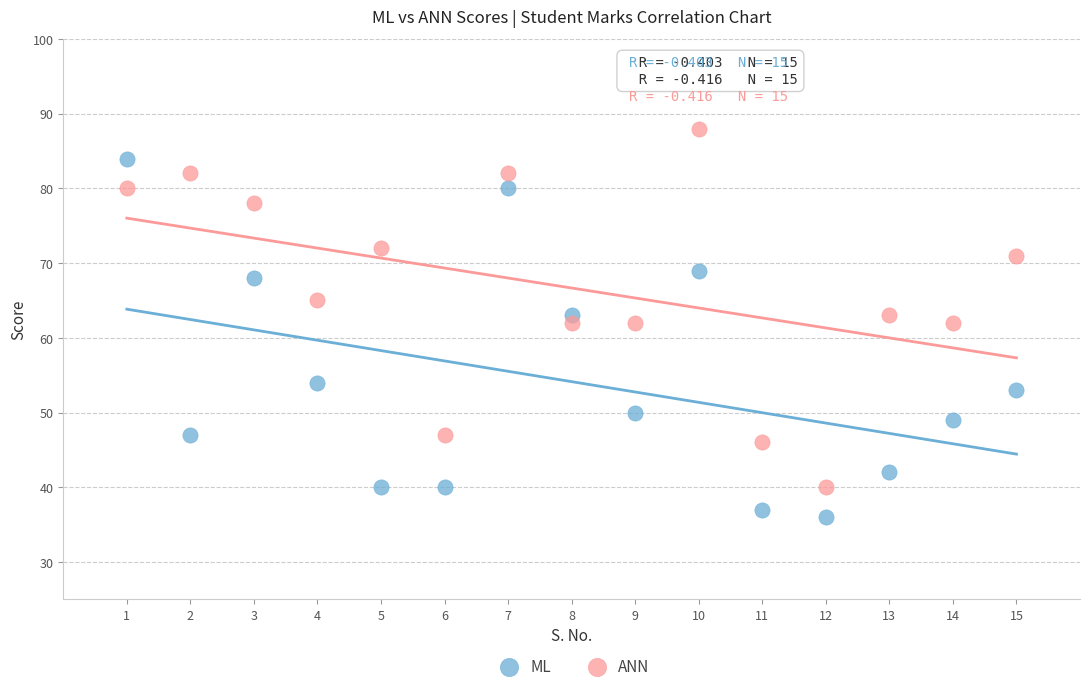

Which series reaches the maximum Y coordinate?

ANN